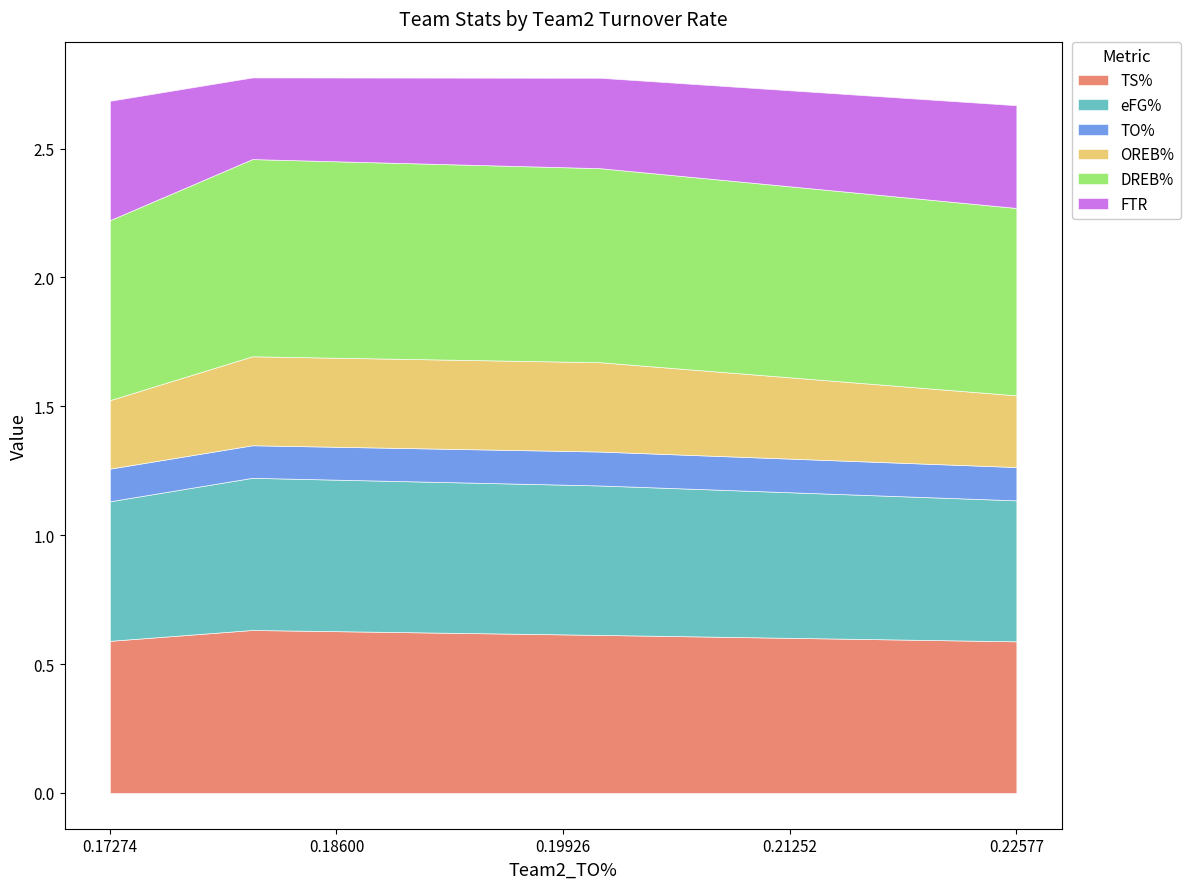

True or false: TS% and DREB% cross at least once.

False